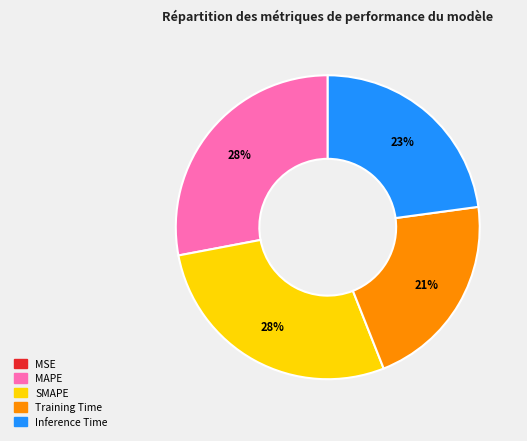

Does SMAPE account for over 50% of the chart?

No